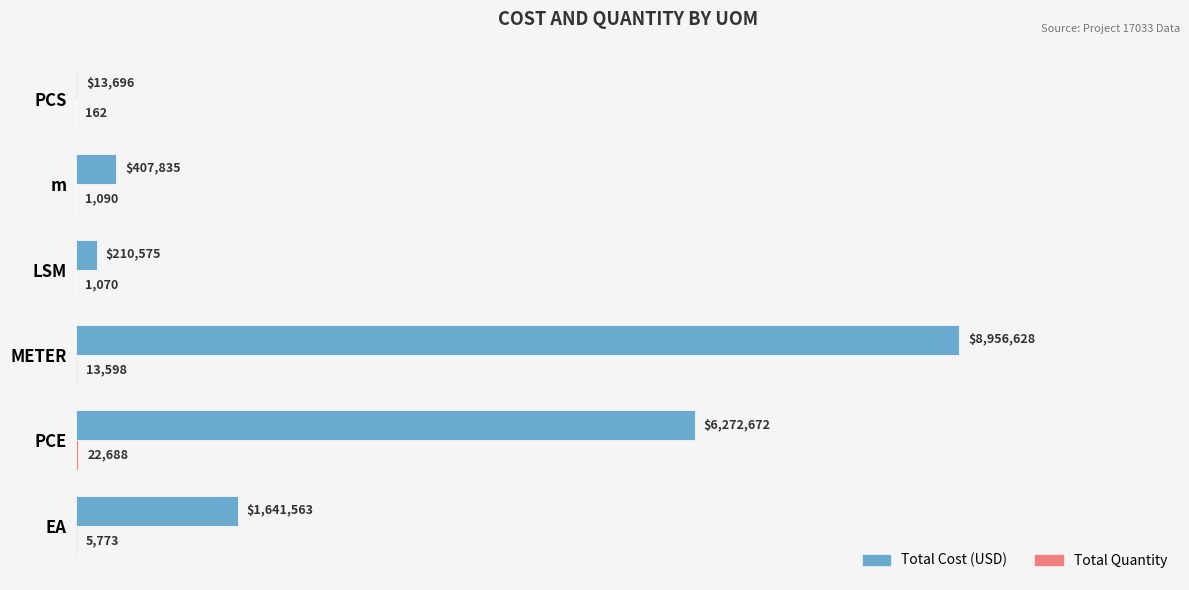

How many groups of bars are there?

6